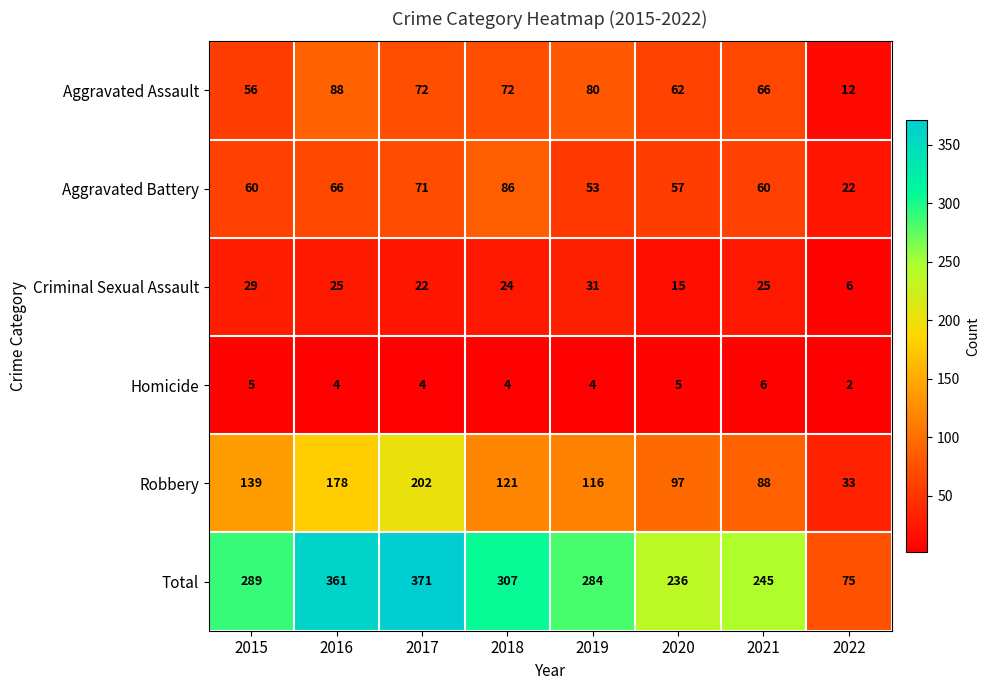

At which category is the sum across all series the highest?

2017